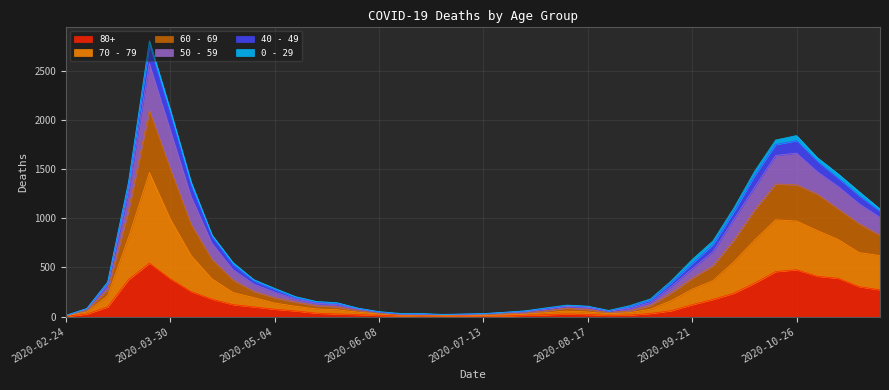

What are all the series names shown in the legend?

80+, 70 - 79, 60 - 69, 50 - 59, 40 - 49, 0 - 29